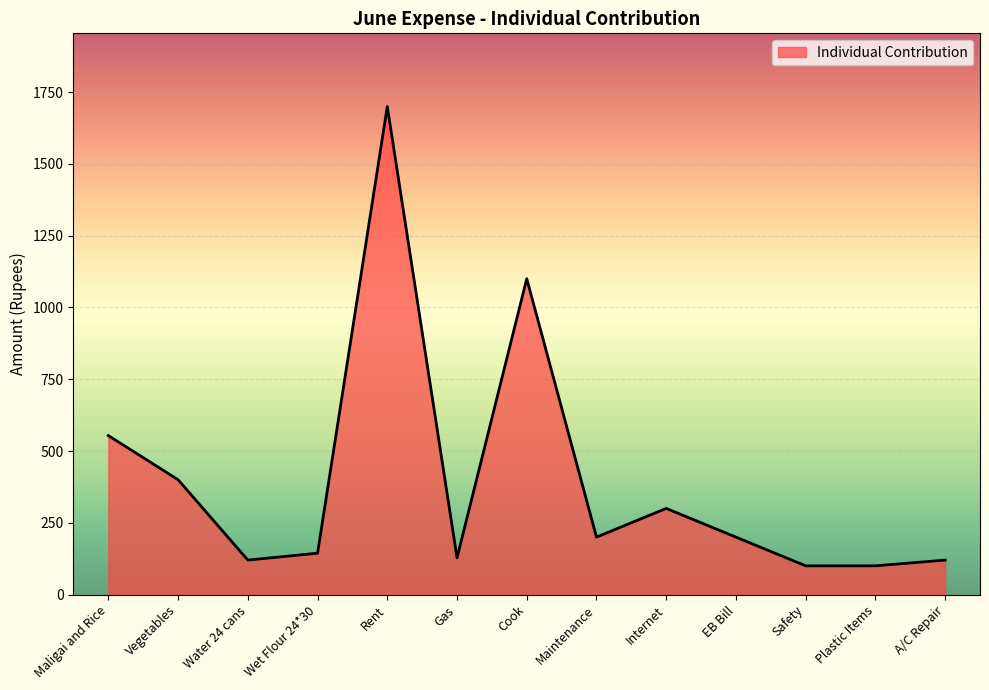

What position from the left is Gas?

6